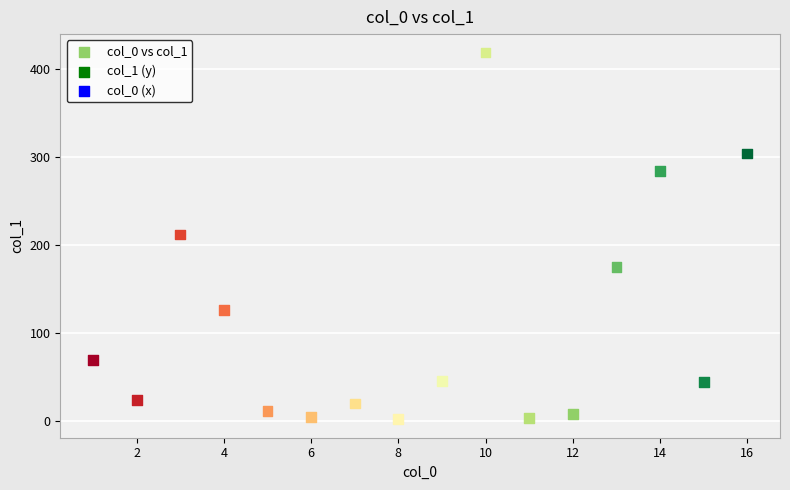

What is the range of X values (max minus min)?

15.0